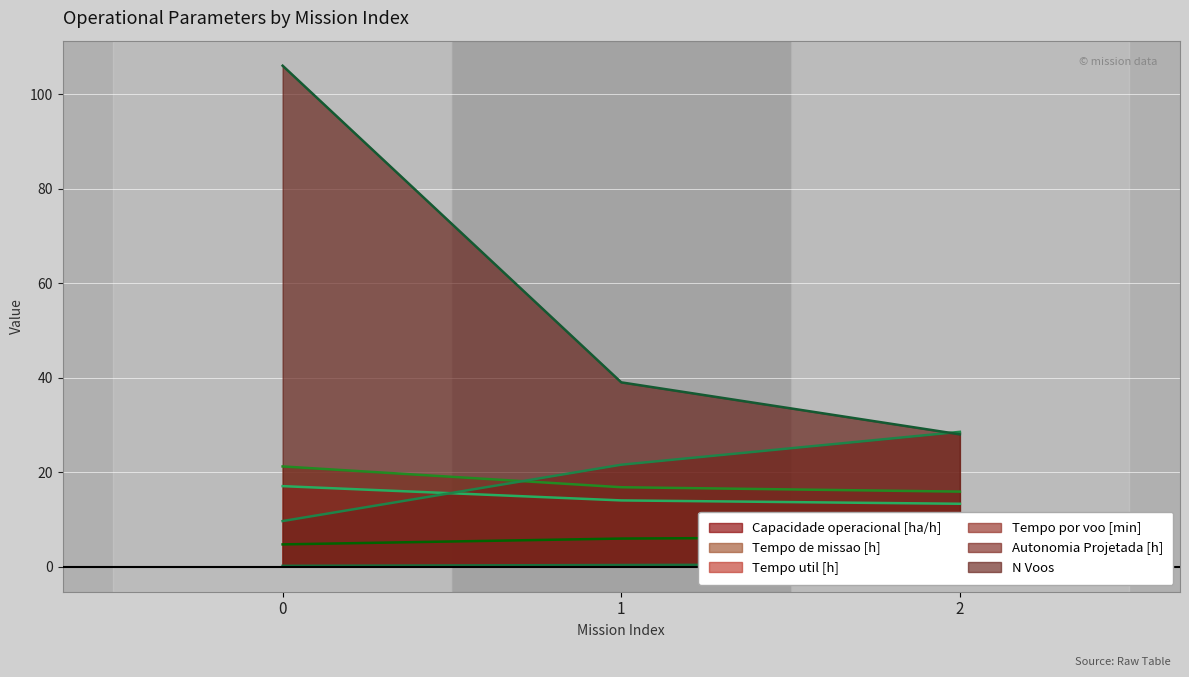

What is the maximum value for Tempo por voo [min]?

28.5